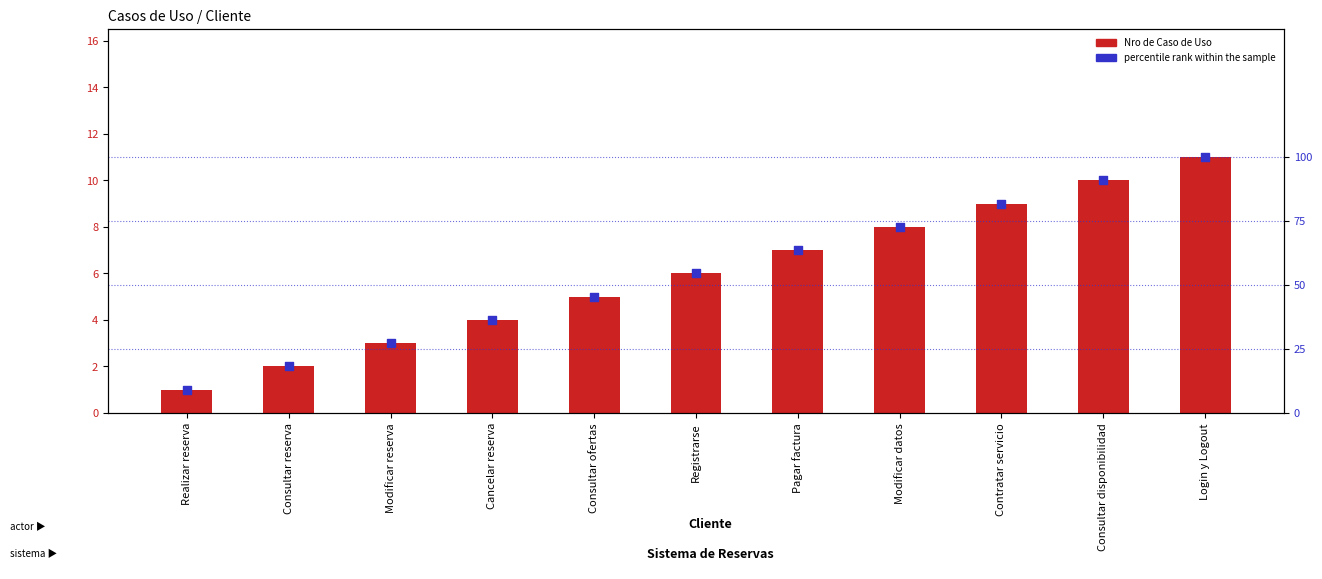

Which series reaches the maximum Y coordinate?

percentile rank within the sample